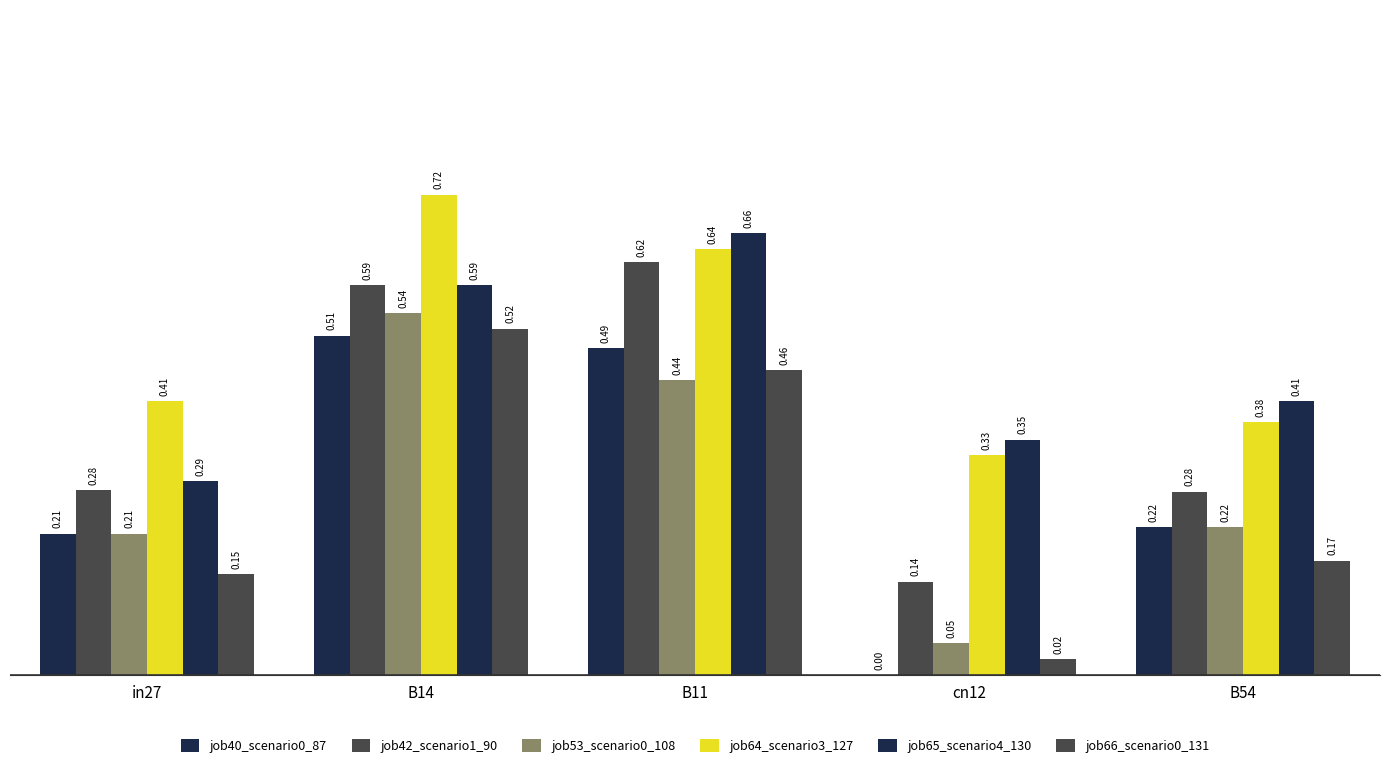

List the series in order of their peak value, lowest first.

job40_scenario0_87, job66_scenario0_131, job53_scenario0_108, job42_scenario1_90, job65_scenario4_130, job64_scenario3_127